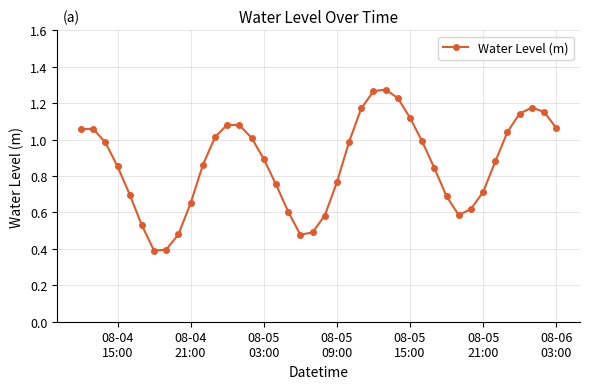

What is the sum of all values?

34.7